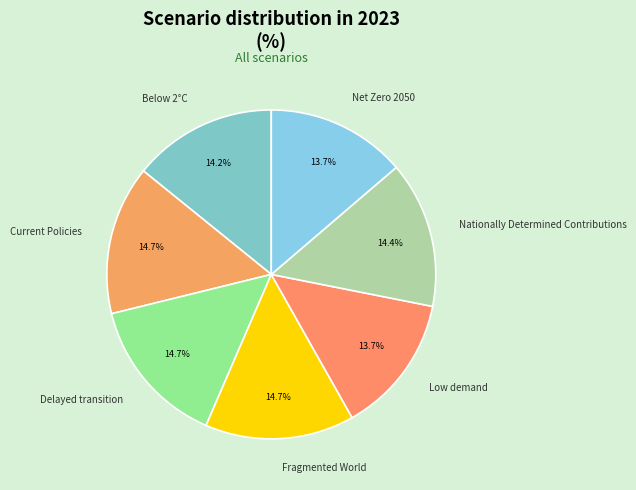

To the nearest percent, what portion does Low demand represent?

14%